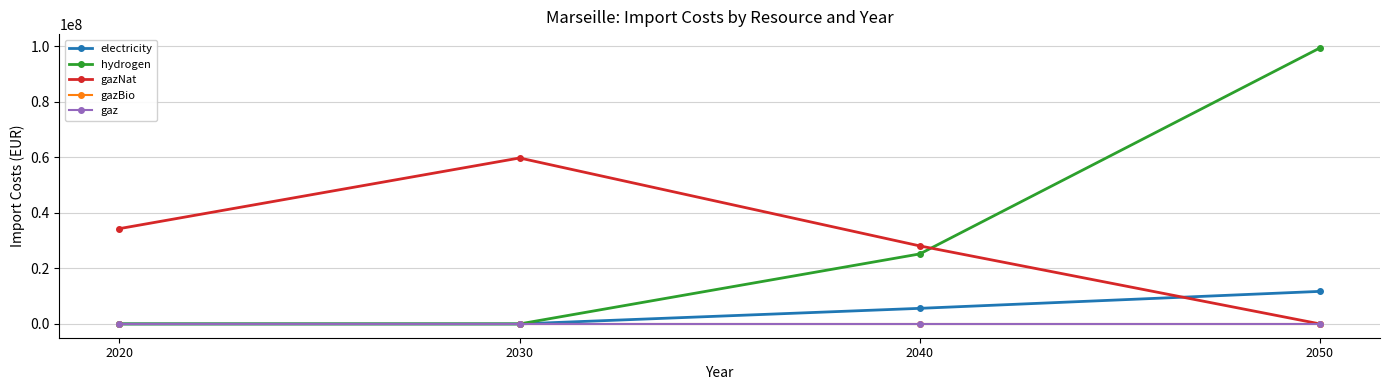

Does the chart have visible grid lines?

Yes